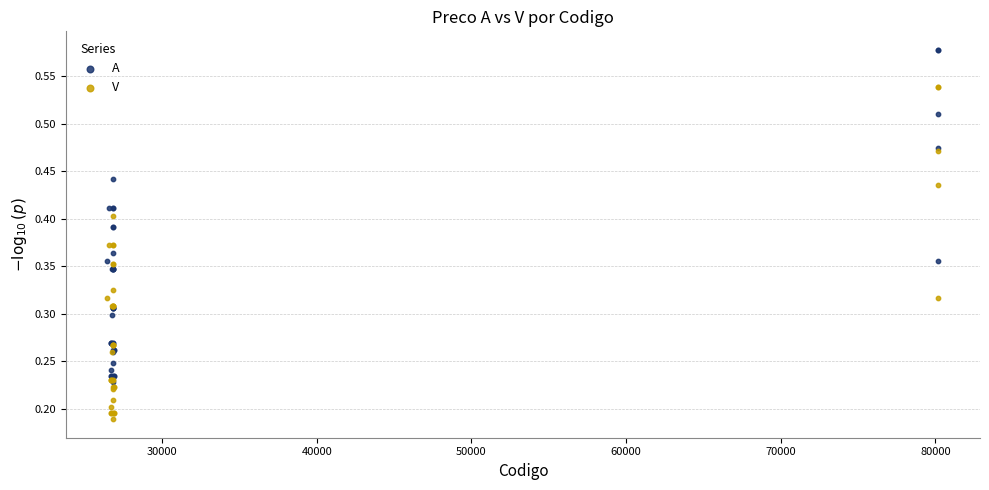

Which series contains the highest Y value?

A